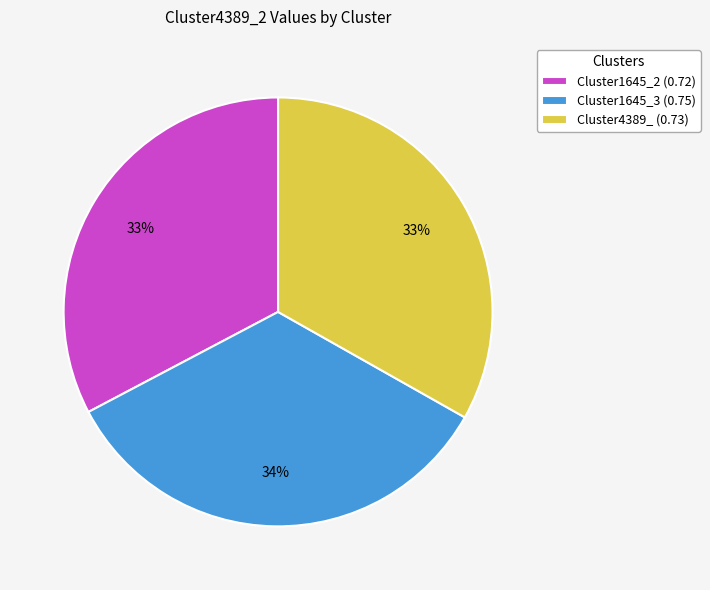

Between Cluster4389_ and Cluster1645_3, which is larger?

Cluster1645_3